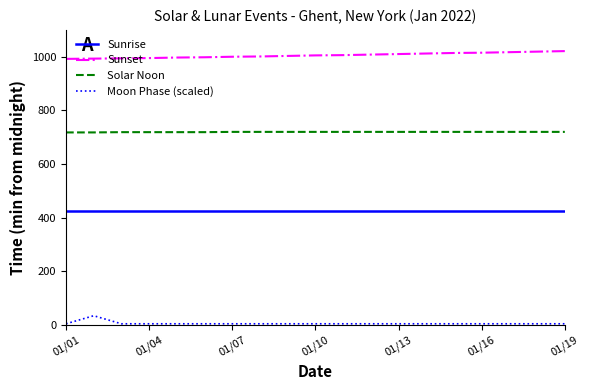

What is the minimum value for Sunrise?

424